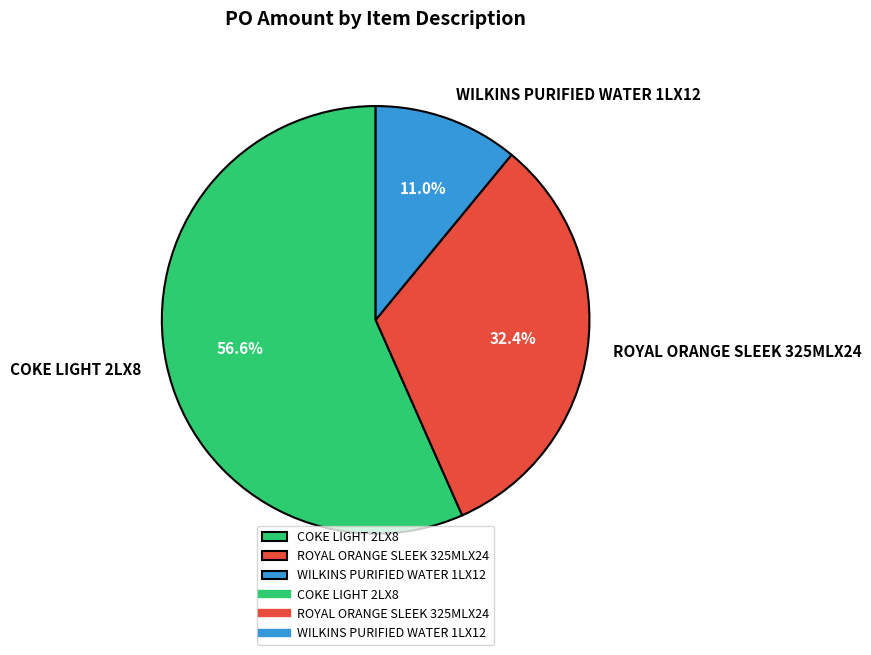

Between COKE LIGHT 2LX8 and WILKINS PURIFIED WATER 1LX12, which is larger?

COKE LIGHT 2LX8